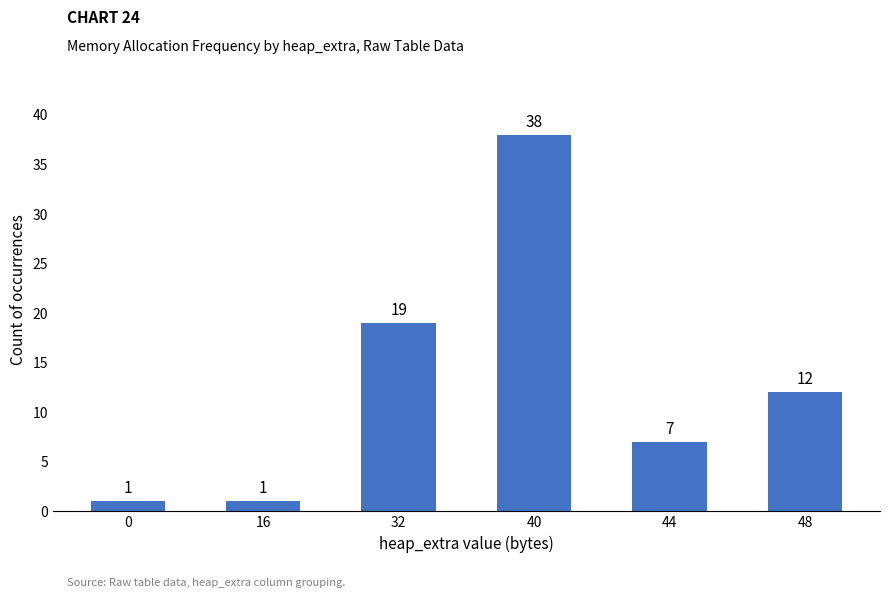

Count the values in the range 1 to 19.

5